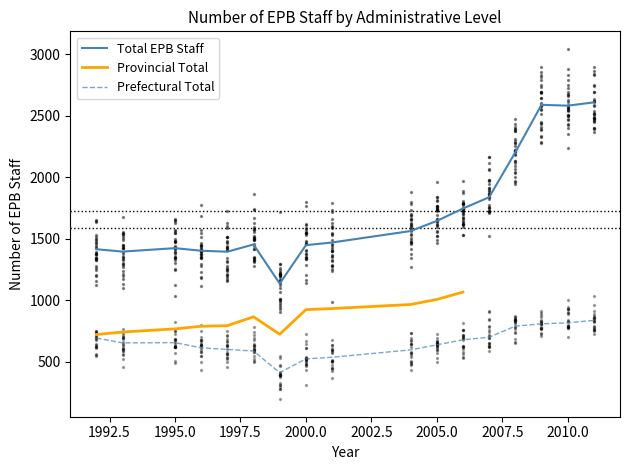

Which has a higher value, 2006 or 1998?

2006